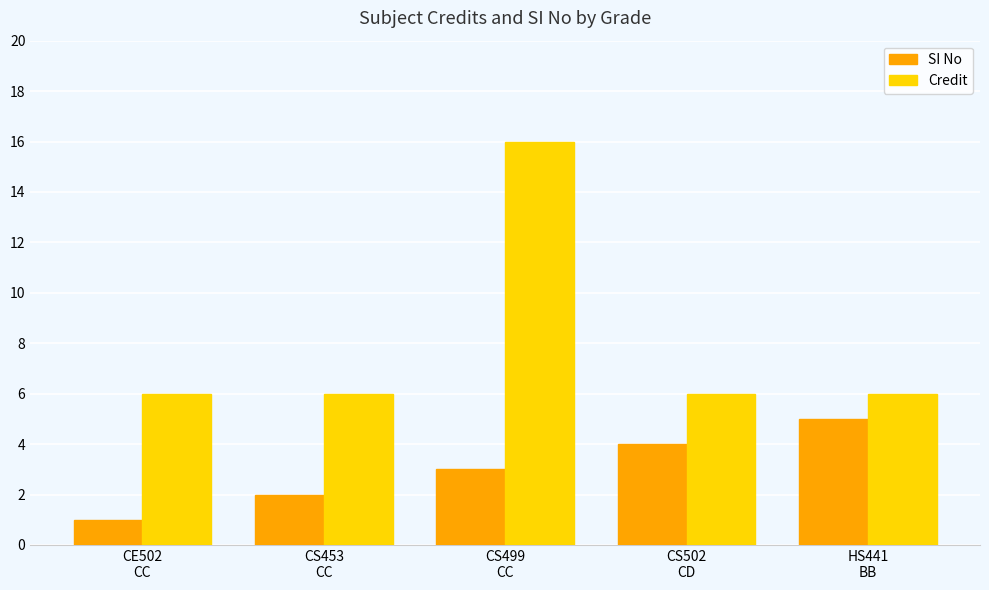

Count the SI No values in the range 2 to 4.

3